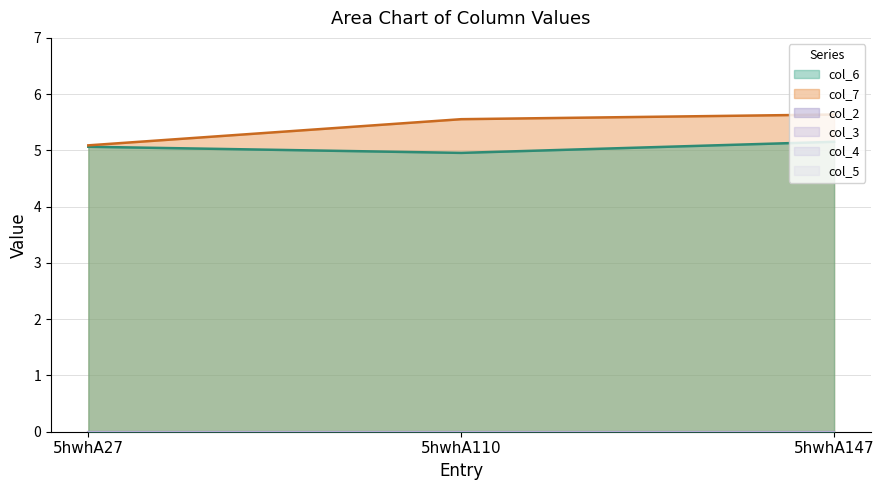

How many series are shown in this chart?

6